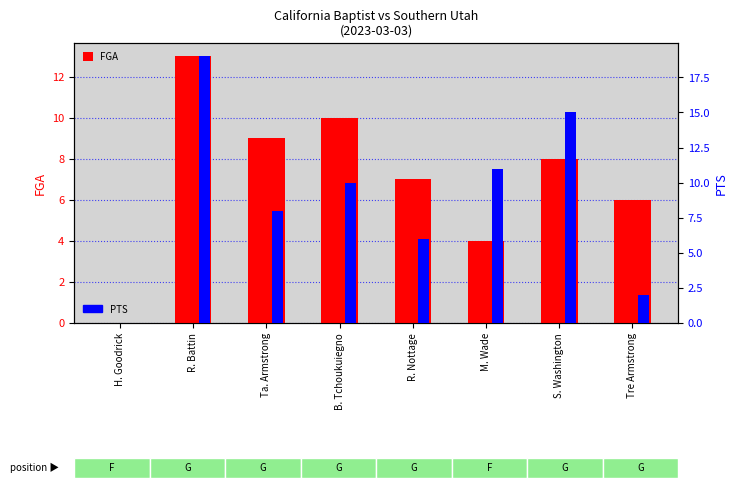

What is the greatest value displayed?

19